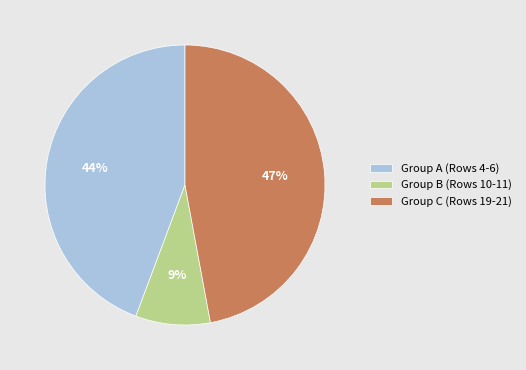

Rank the categories by value from lowest to highest.

Group B (Rows 10-11), Group A (Rows 4-6), Group C (Rows 19-21)